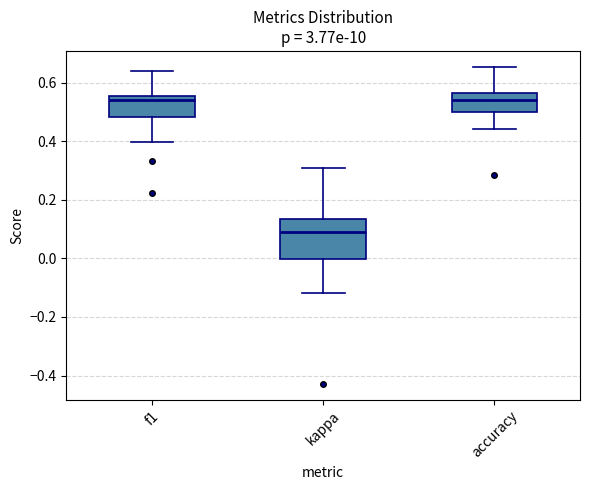

Comparing the boxes themselves (not the whiskers), which one is the tallest?

kappa